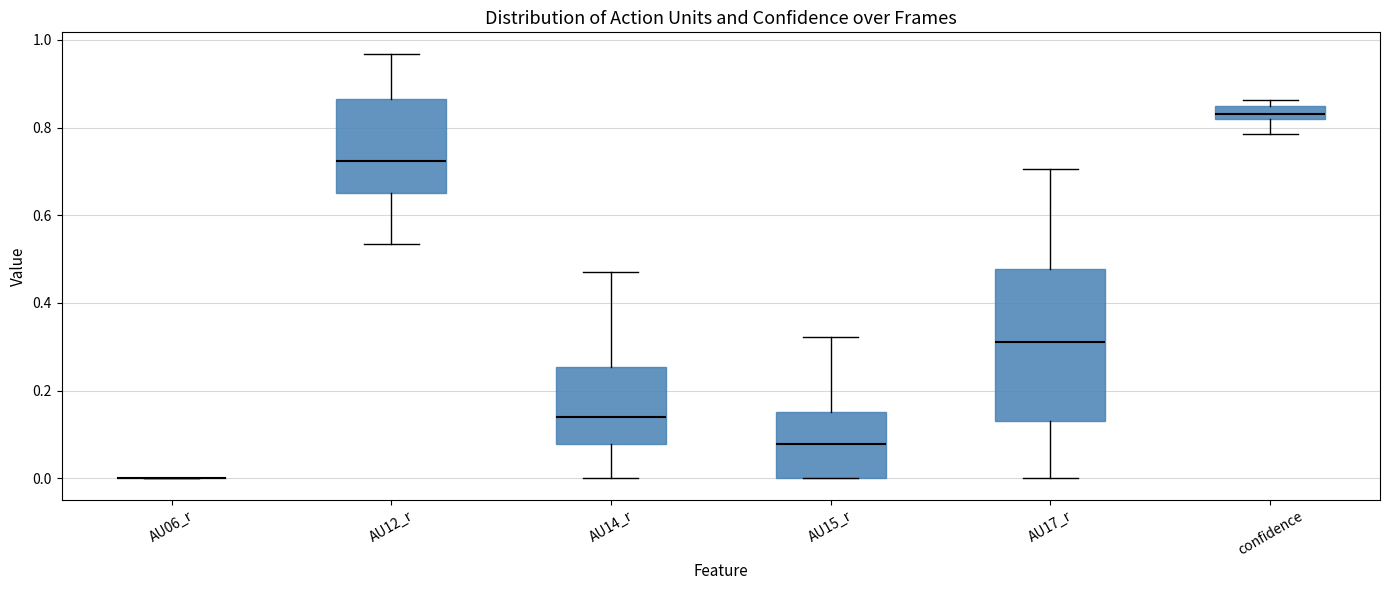

Where is the upper edge of the box for confidence on the y-axis? The values are not printed on the chart, so give them approximately, as read against the axis.

0.84